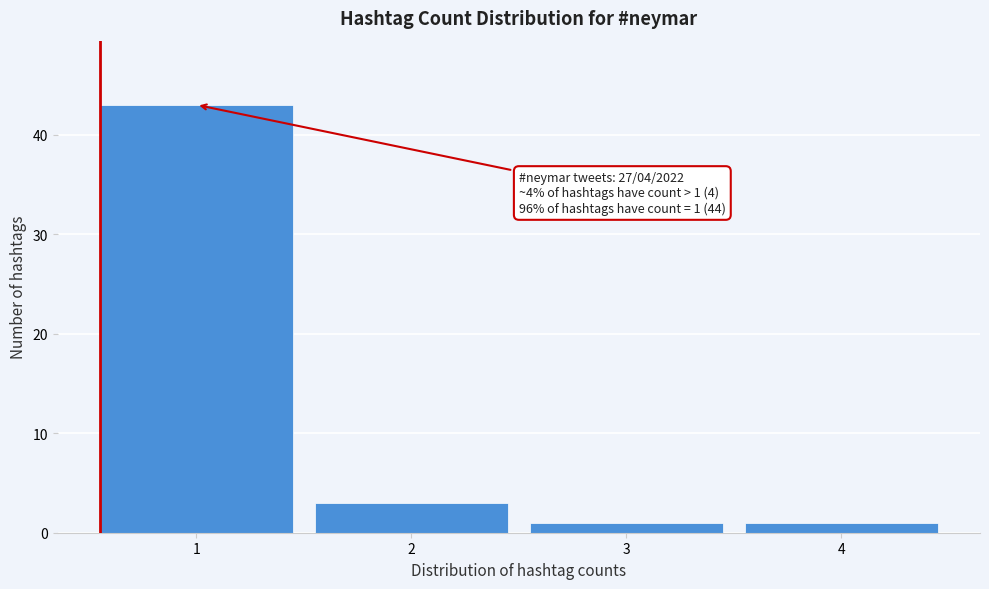

Over which range of the x-axis is the bar tallest?

0.5 to 1.5